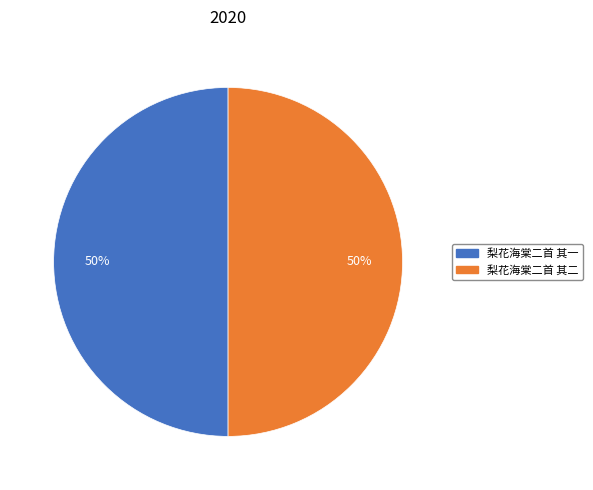

Do 梨花海棠二首 其二 and 梨花海棠二首 其一 together represent more than half of the pie?

Yes